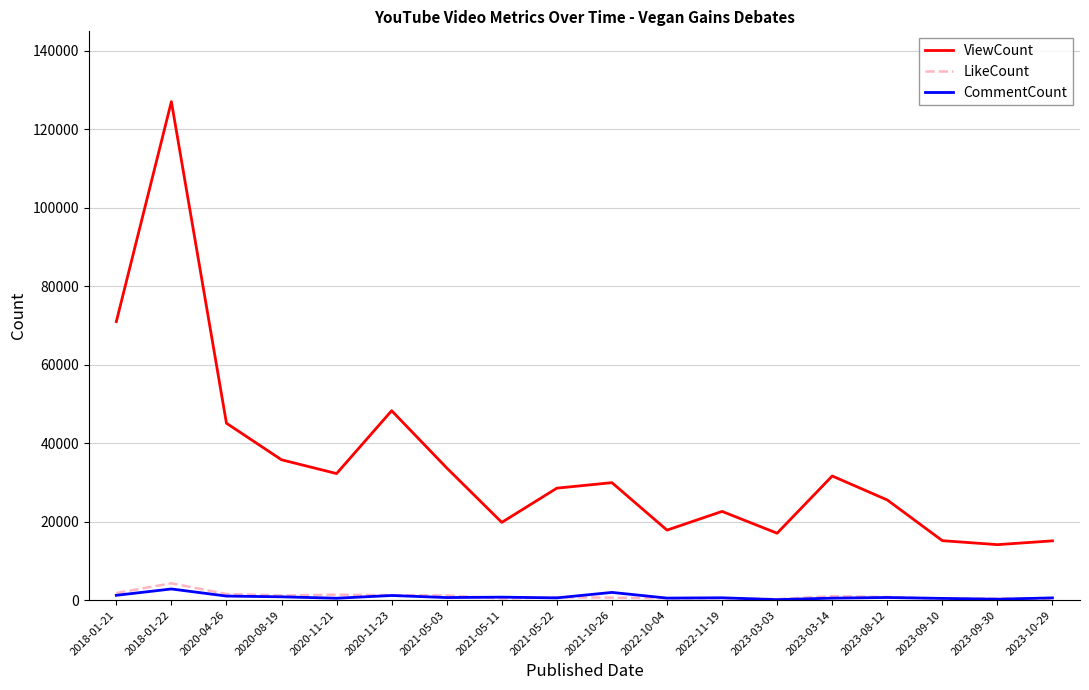

What is the sum of all ViewCount values?

630464